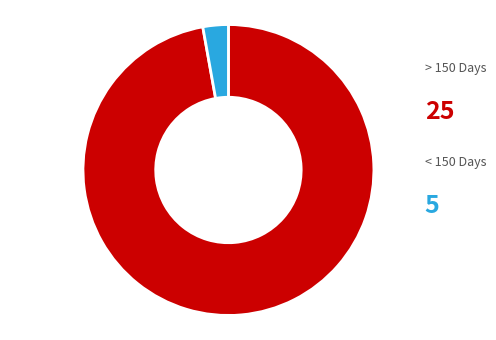

Is there a majority slice in this chart?

Yes